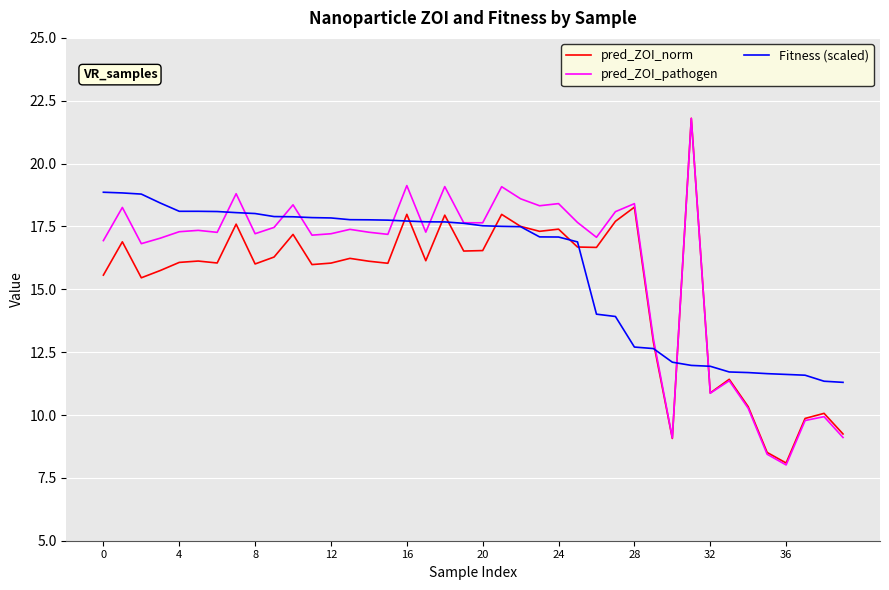

What is the average value of the pred_ZOI_norm series?

15.2